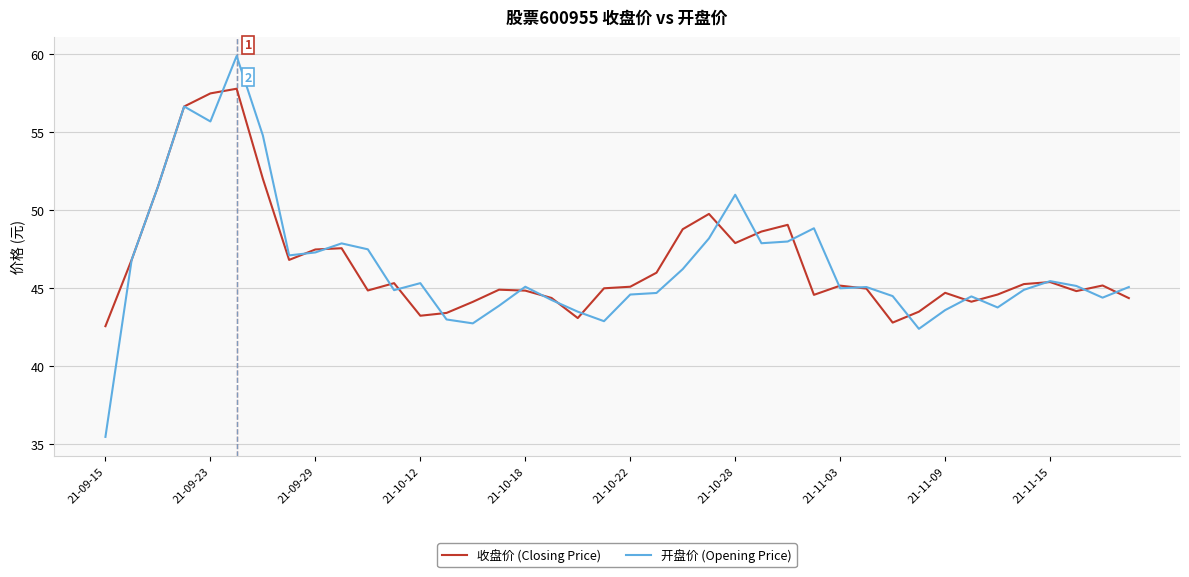

What is the difference between the second highest and second lowest values in the 收盘价 (Closing Price) series?

14.7